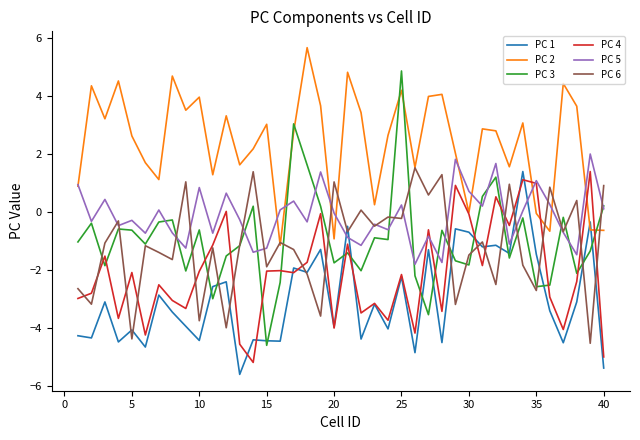

How many lines are shown in the chart?

6